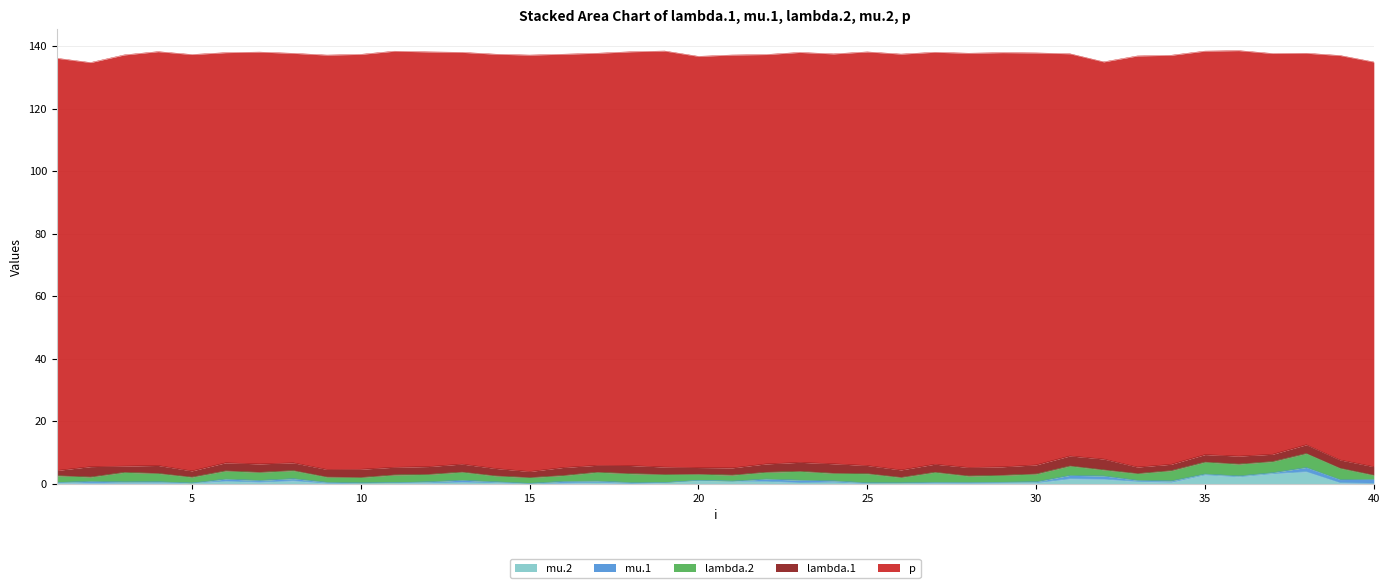

What is the approximate value of mu.1 at 7?

0.5